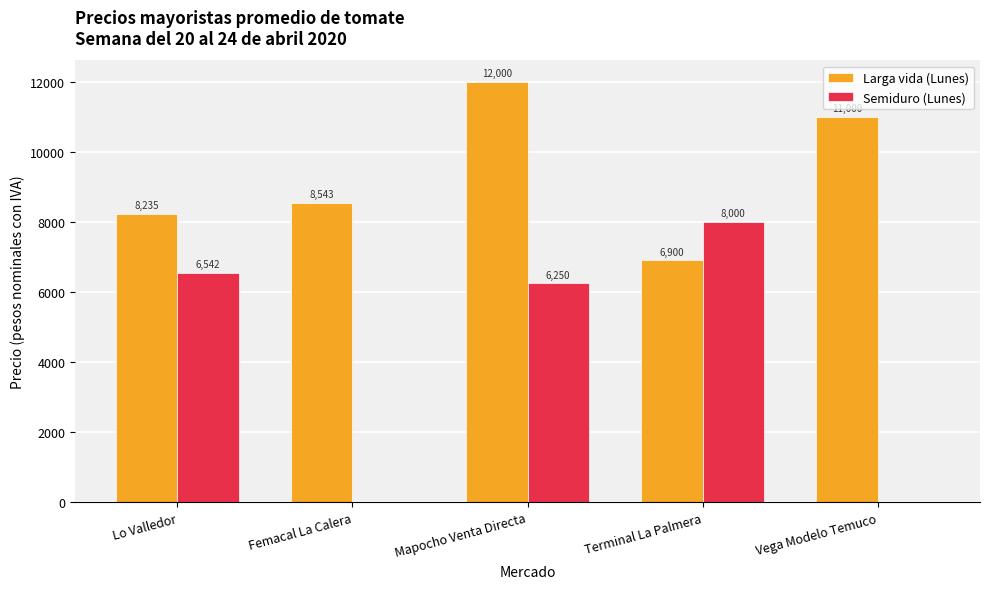

Where is Semiduro (Lunes) nearest to the value 4000?

Mapocho Venta Directa